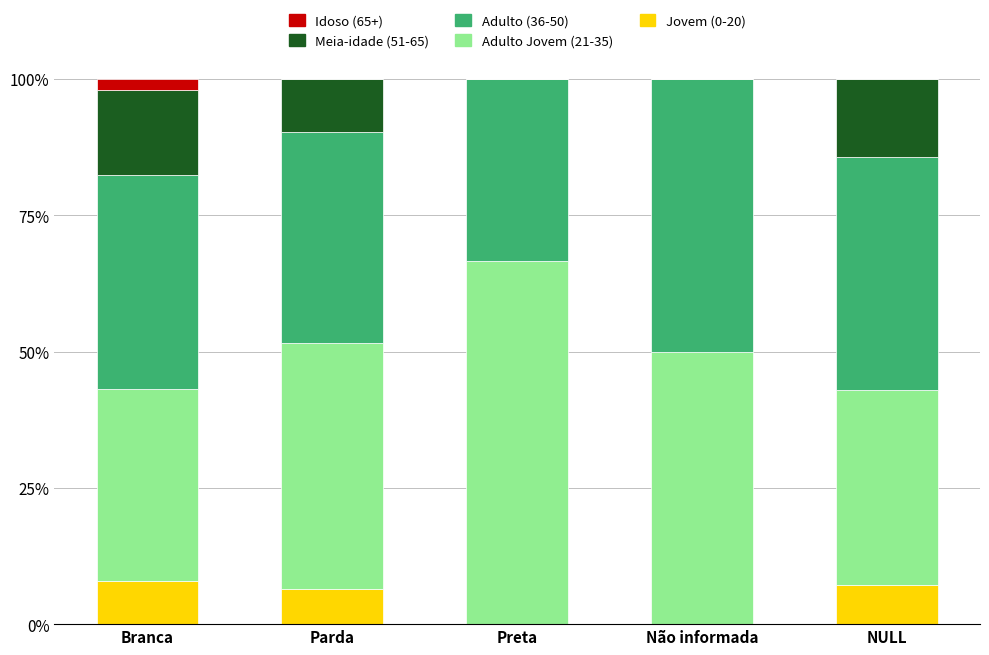

What is the total value across all series at Não informada?

100.0